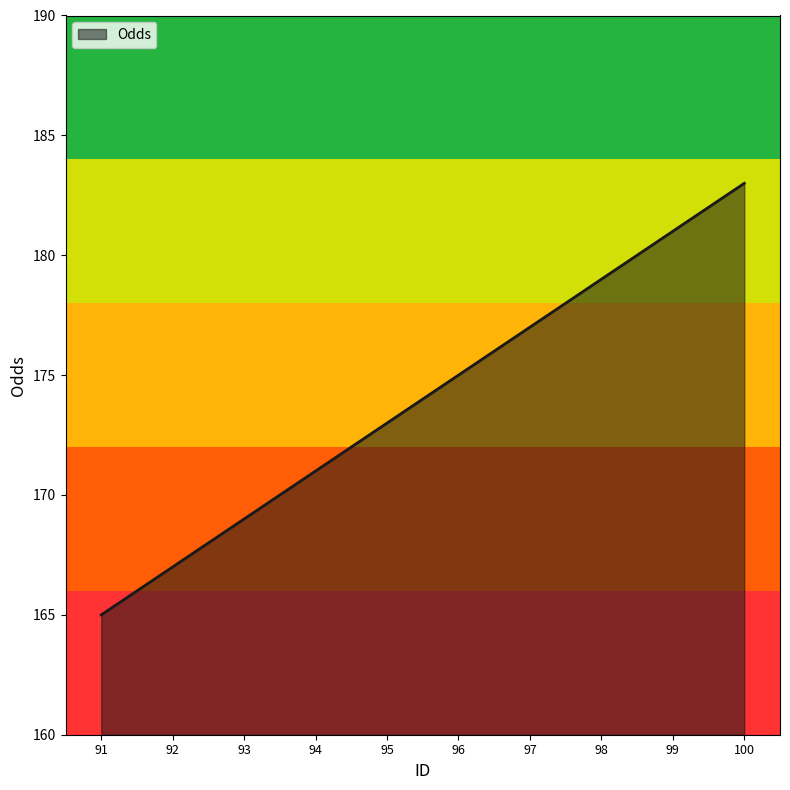

Count the number of data series in this chart.

1